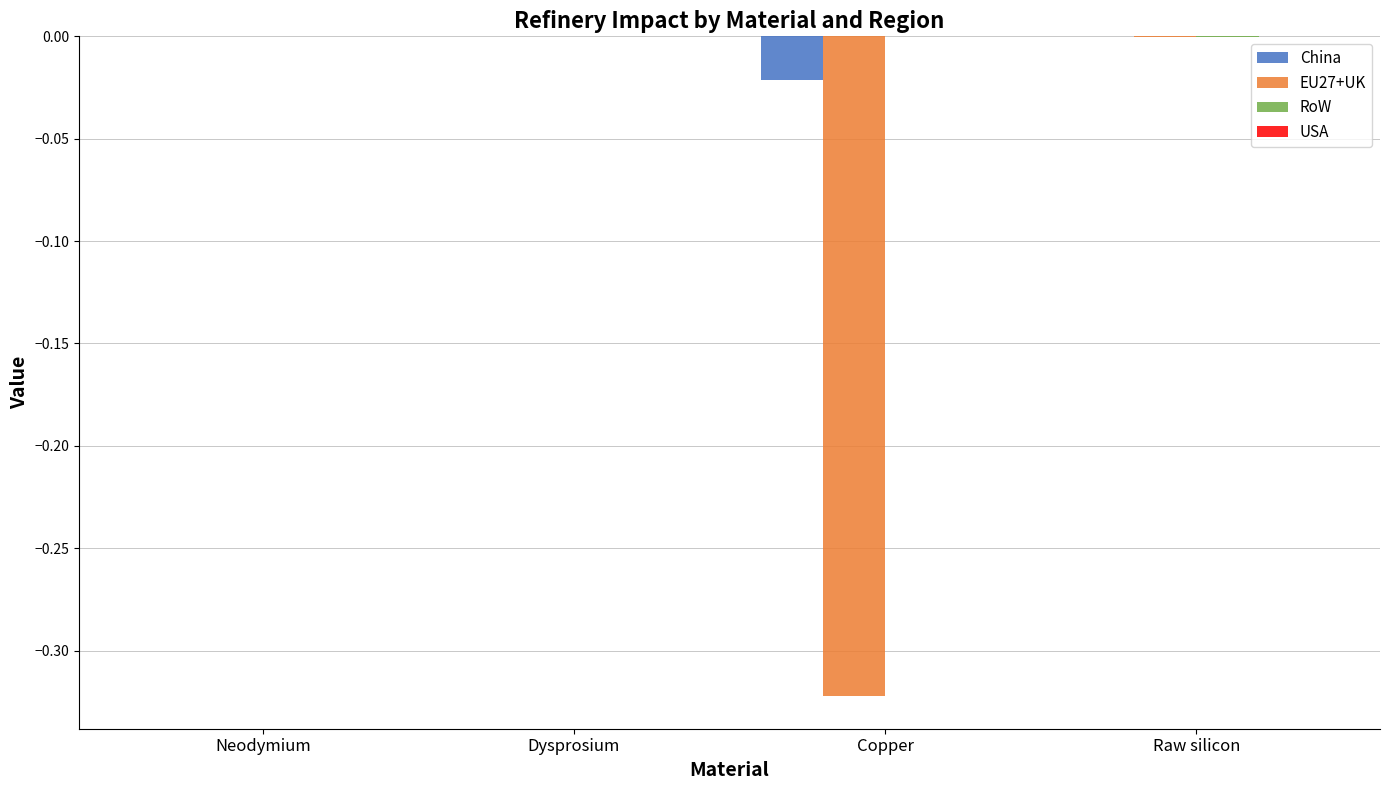

True or false: EU27+UK has a value of 0.0 at Neodymium.

True